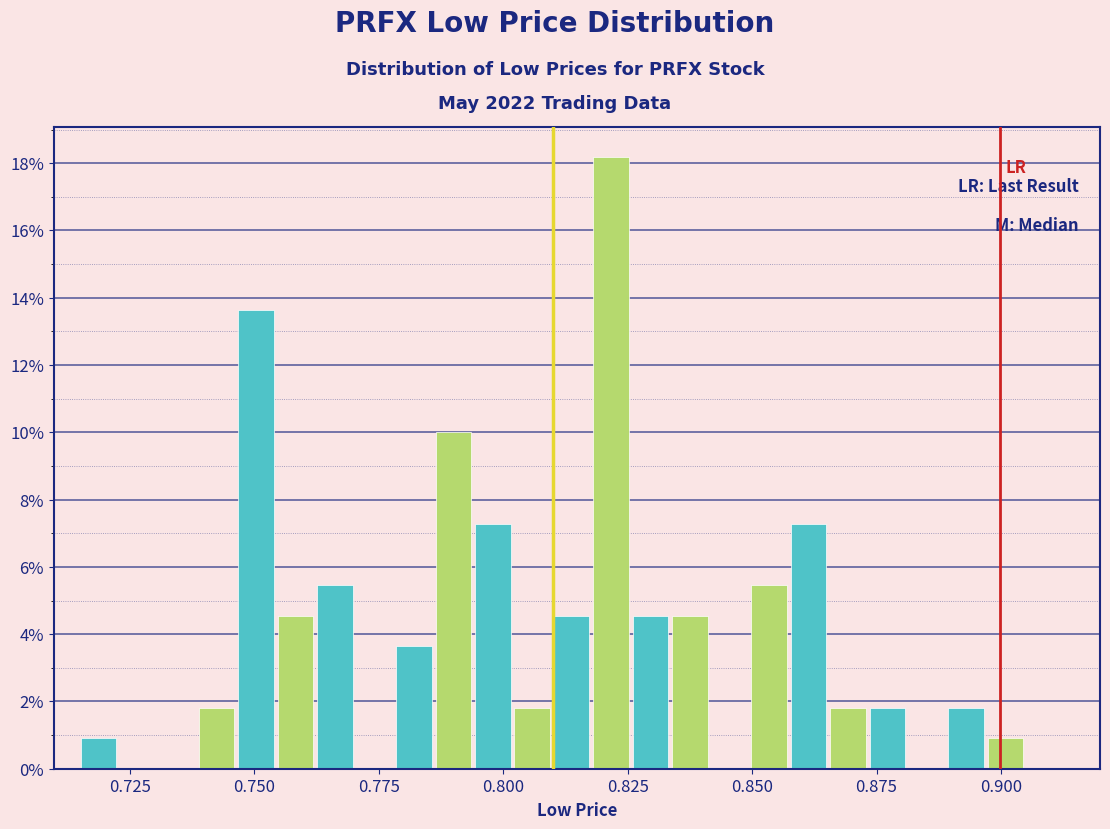

Read against the x-axis, roughly where is the centre of the tallest bar?

0.820